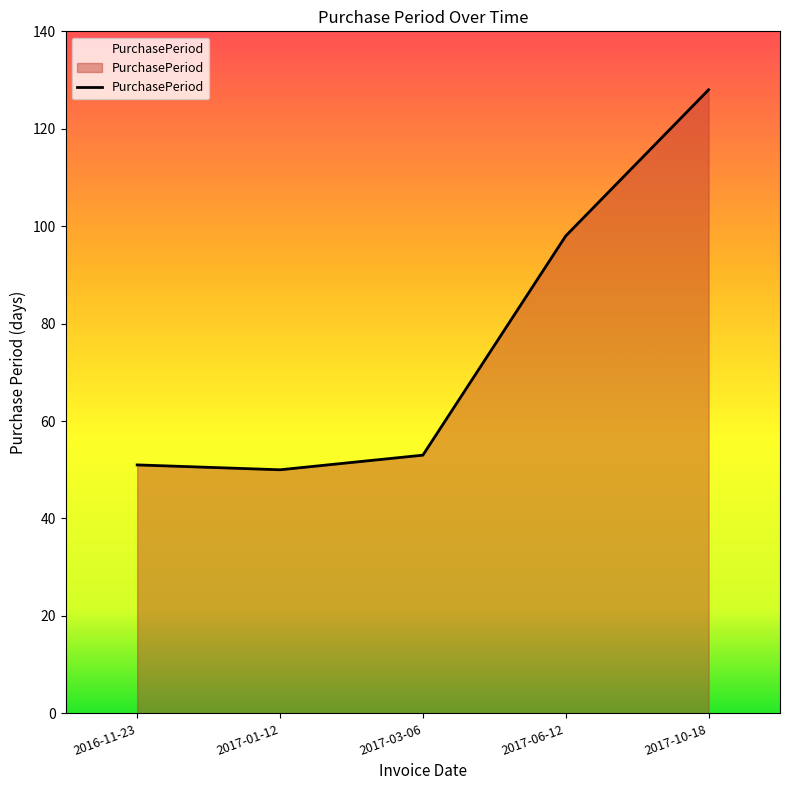

Is it true that the value at 2017-06-12 is 164?

False